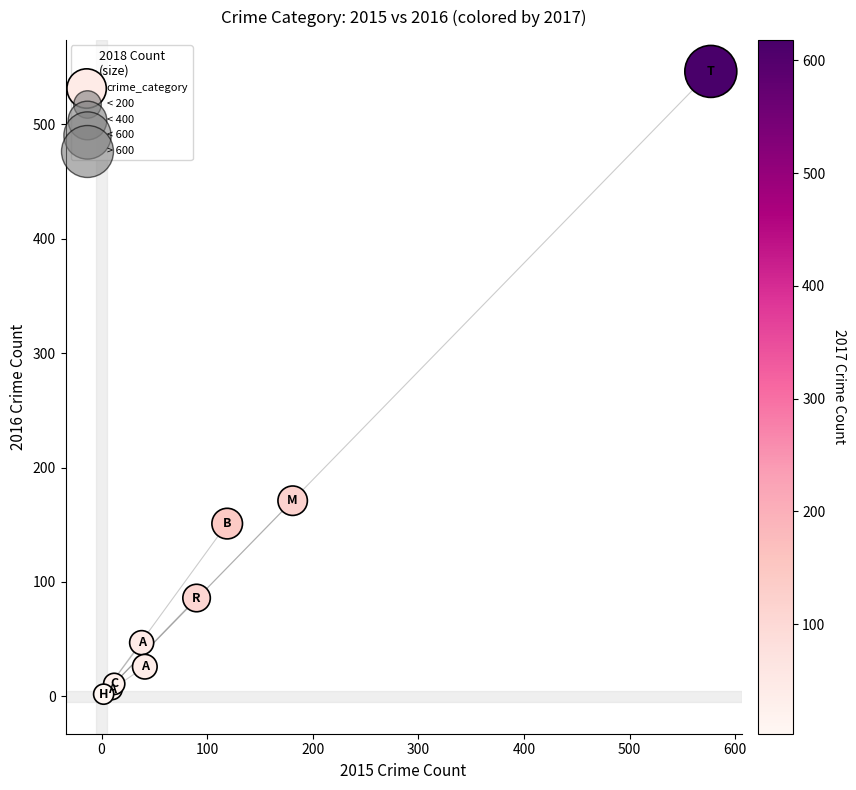

What Y value in the scatter plot is closest to 274?

171